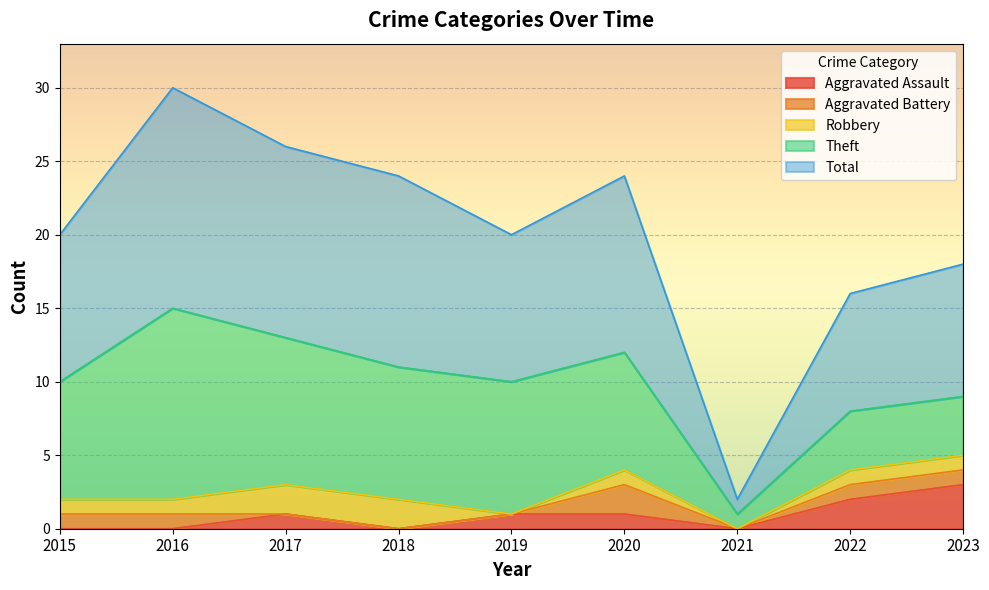

The Total series shows 2 at 2023. True or false?

False